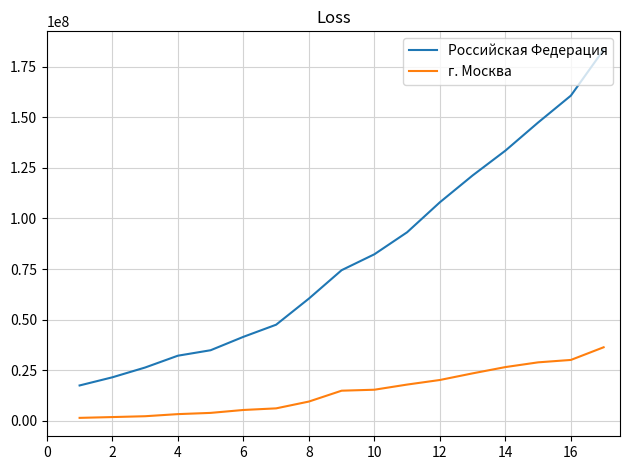

What is the maximum value for Российская Федерация?

183403693